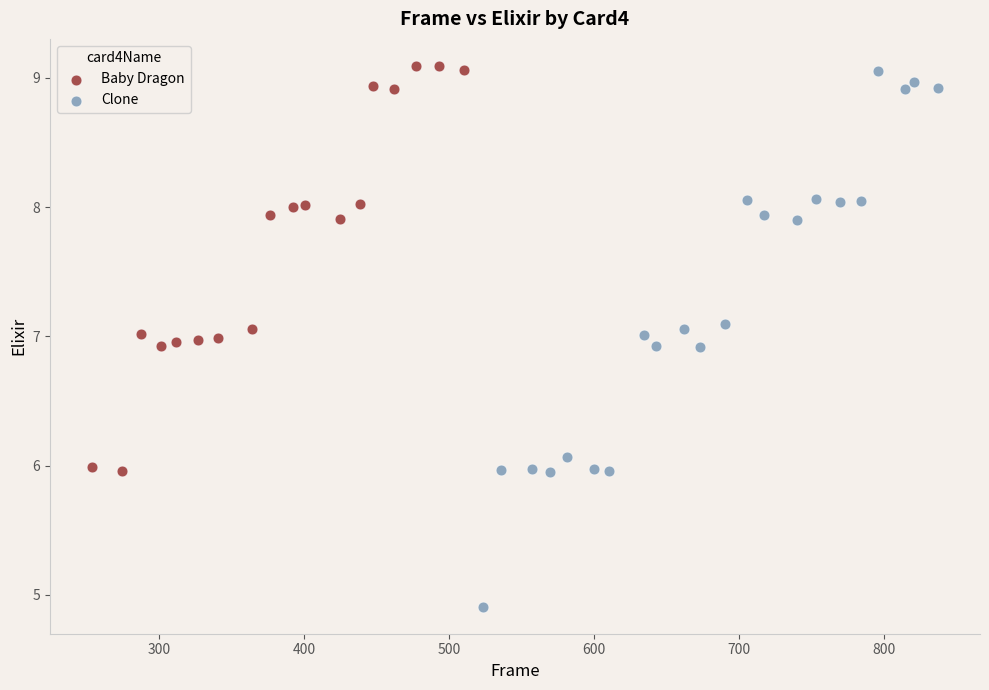

Which series contains the lowest Y value?

Clone